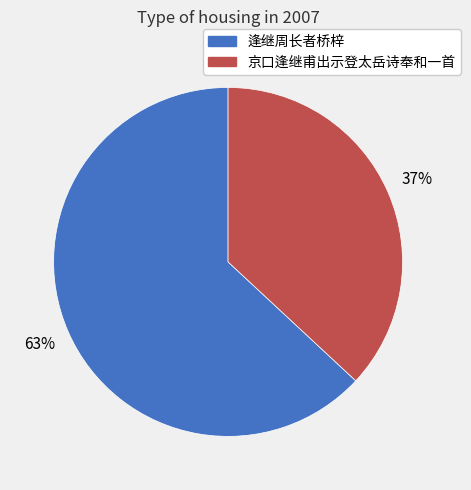

Count the number of slices in the pie.

2